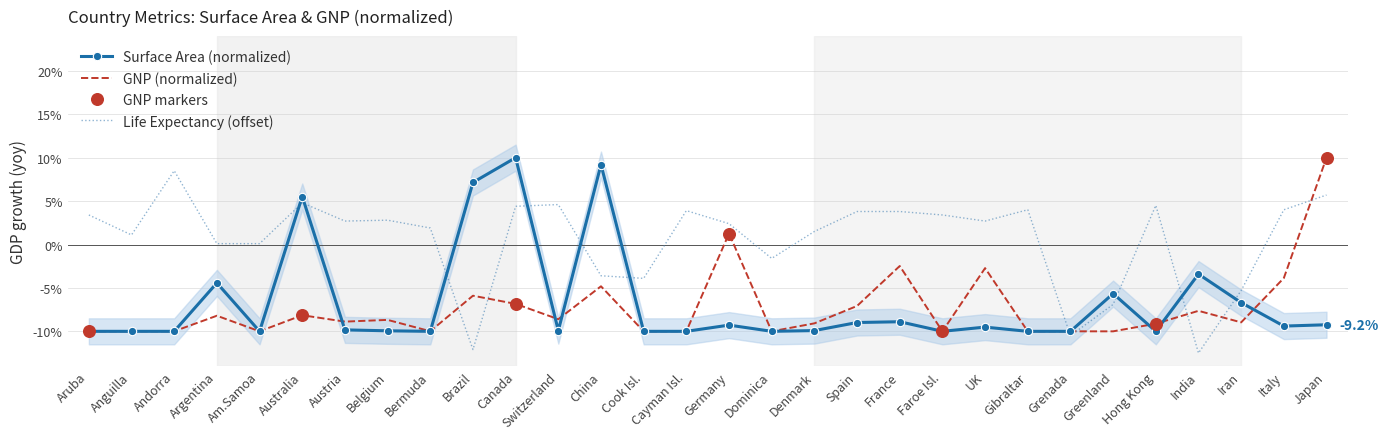

What is the approximate value of Surface Area (normalized) at Bermuda?

-10.0